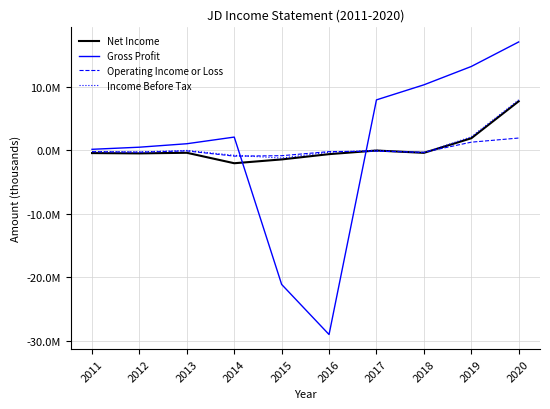

Rank the categories by Operating Income or Loss value from highest to lowest.

2020, 2019, 2013, 2017, 2016, 2011, 2012, 2018, 2015, 2014